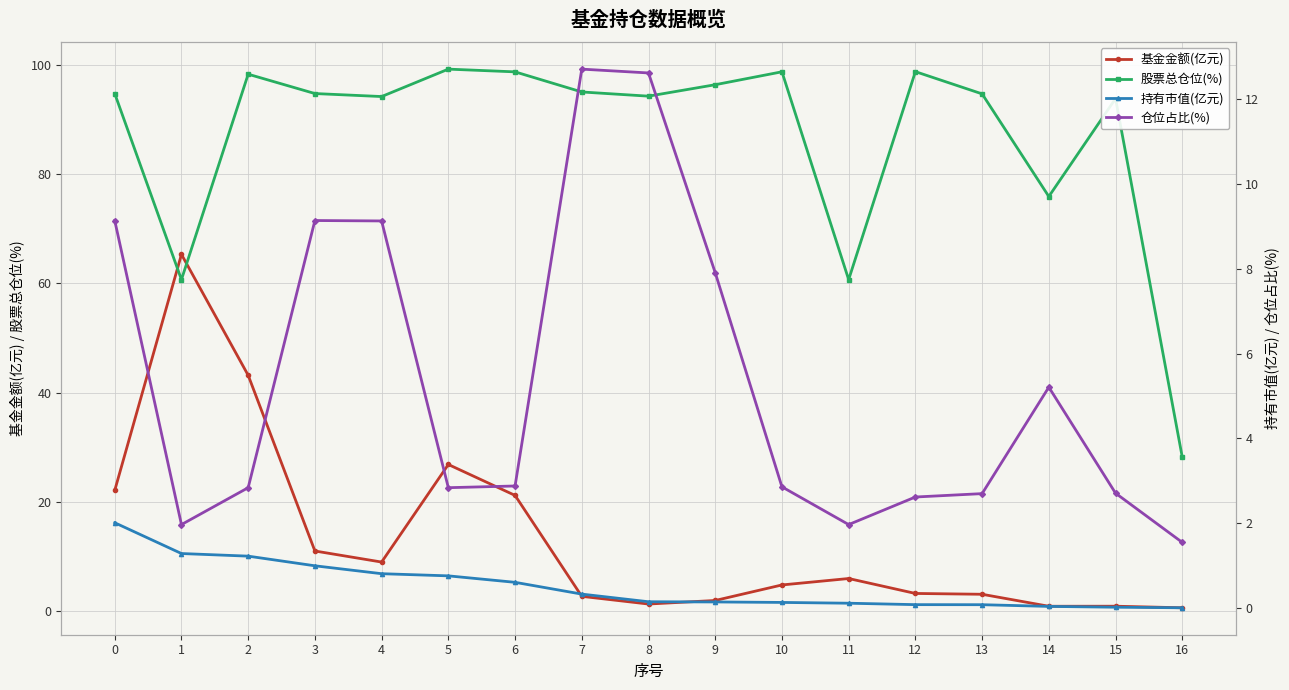

At which category does the chart reach its peak across all series?

5